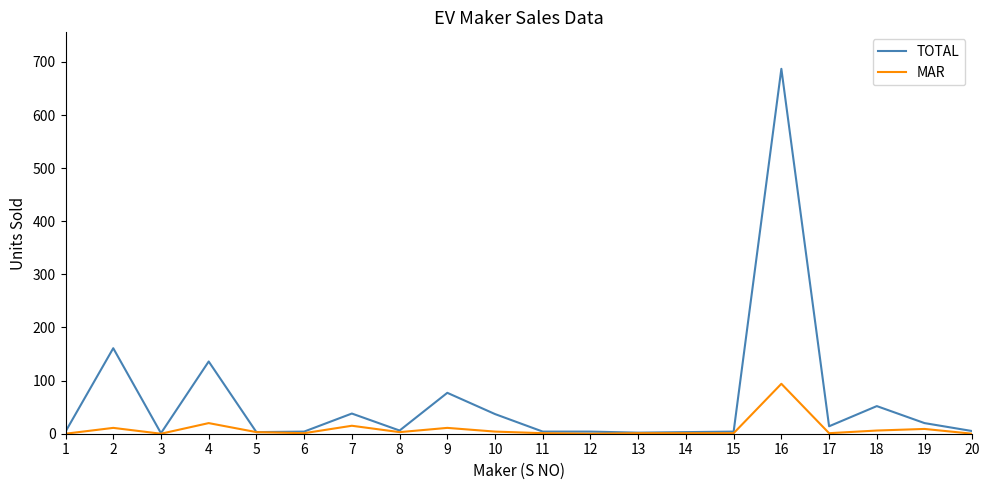

Count the number of categories in the chart.

20